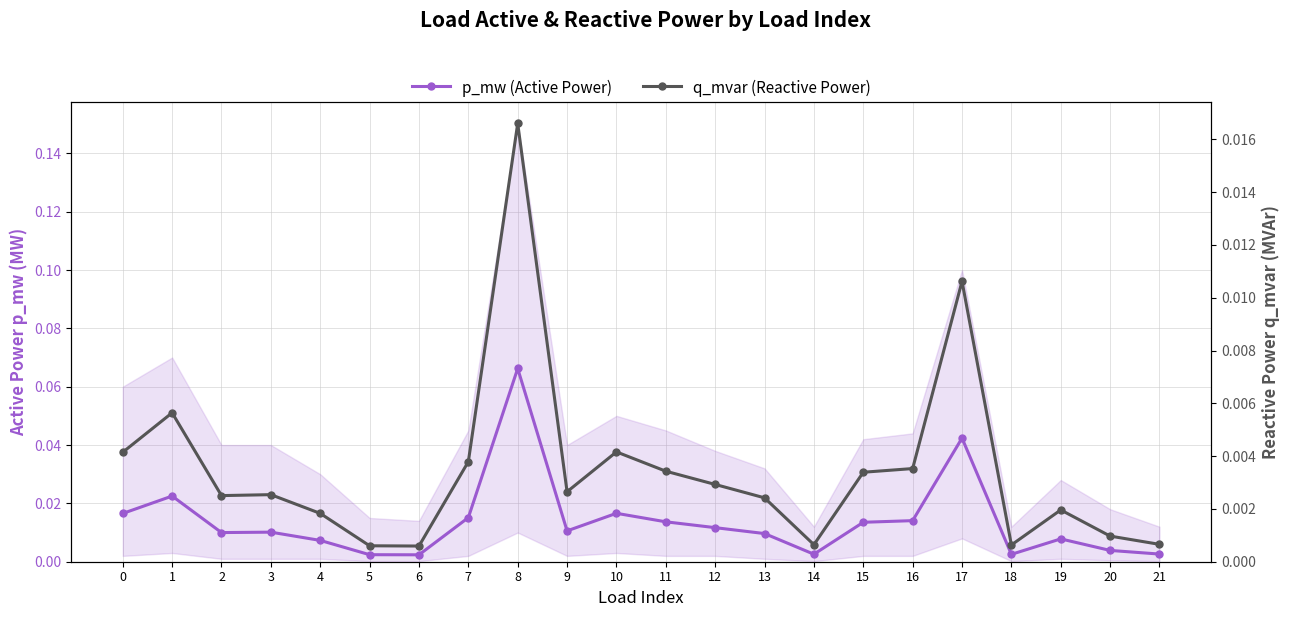

How many categories are shown in the chart?

22